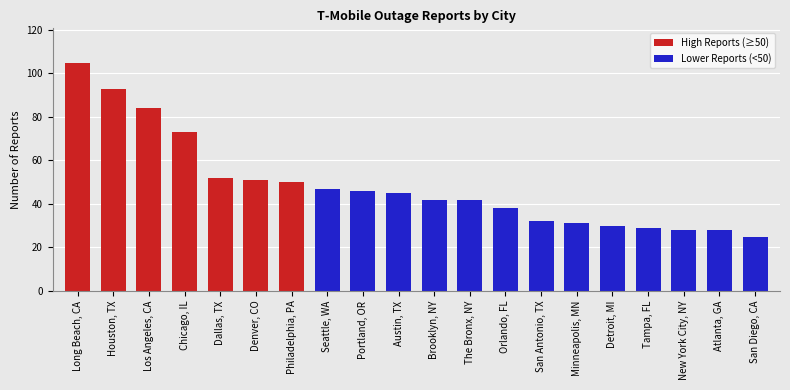

What is the value of the 16th bar from the left?

30